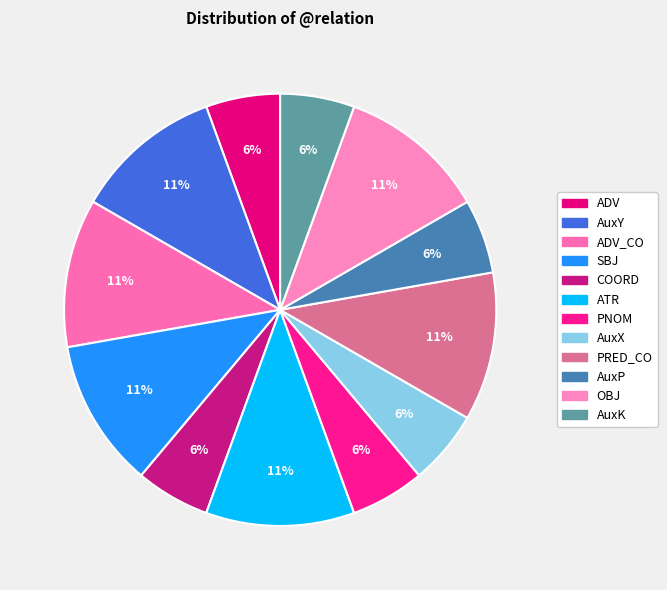

Count the number of slices in the pie.

12